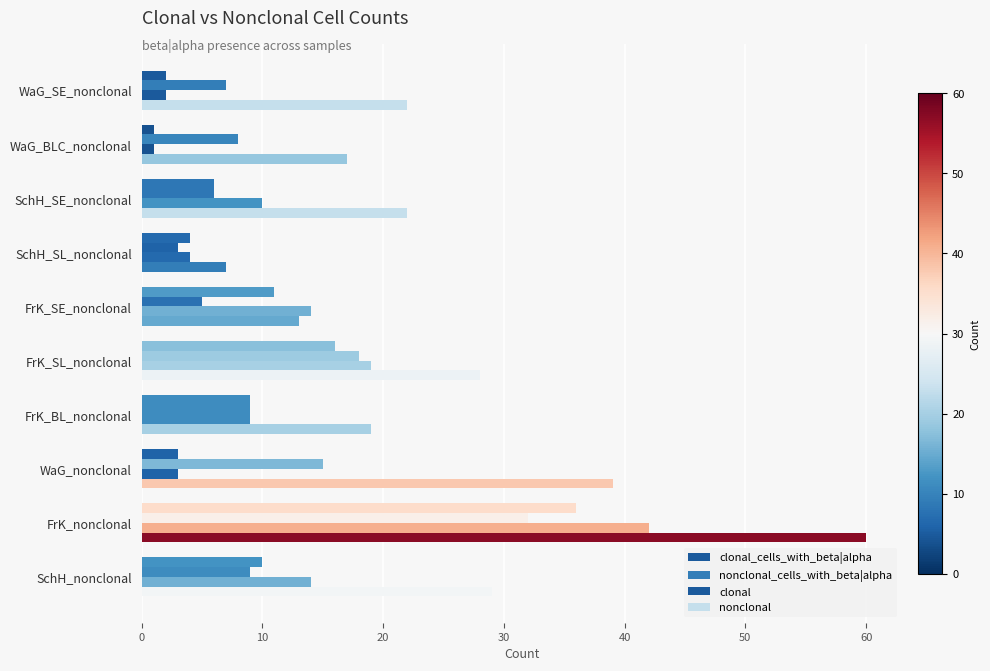

What is the value of the clonal_cells_with_beta|alpha bar at the 10th from the left?

10